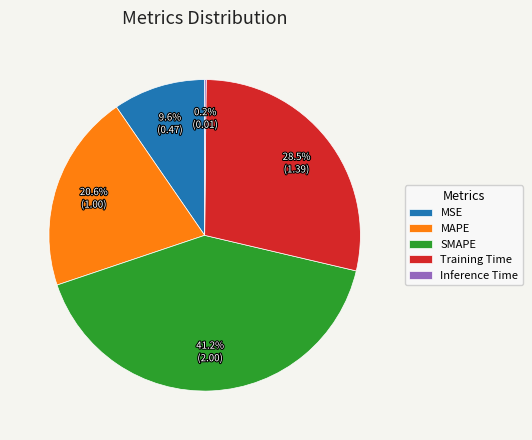

Is the sum of SMAPE and MSE greater than half?

Yes